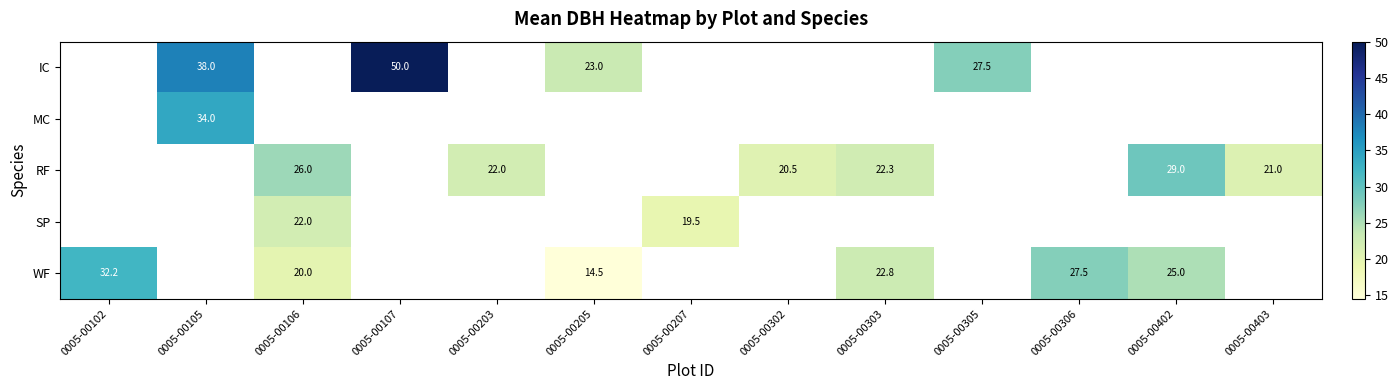

Is it true that RF equals 5.8 at 0005-00403?

False